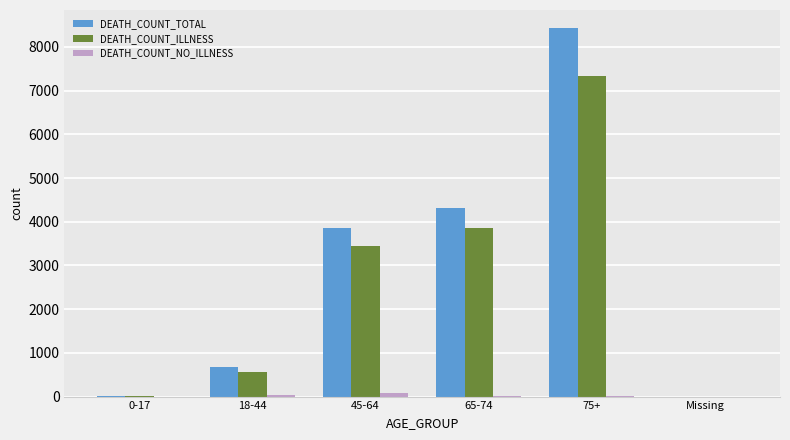

How many groups of bars are there?

6